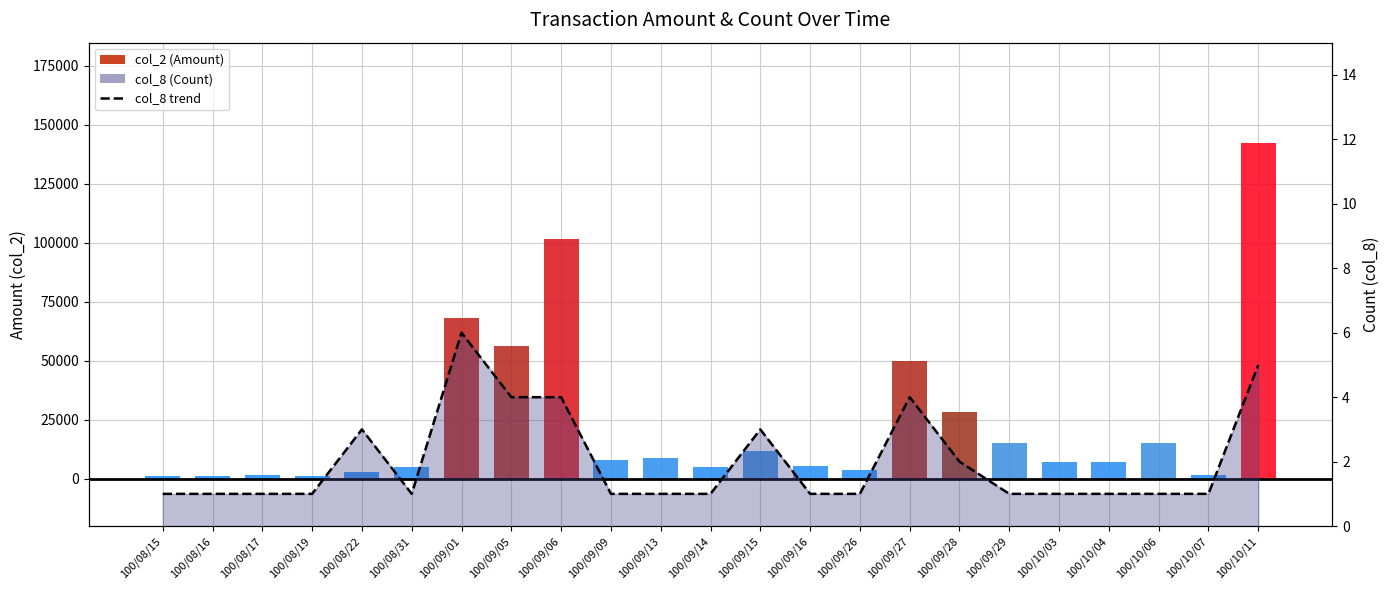

Reading left to right, list all the values displayed in this chart.

col_2 (Amount): 1120	1250	1430	1040	2780	5050	68250	56100	101400	8000	8700	4900	11760	5250	3850	50000	28500	15200	7300	7100	15000	1540	142090
col_8 trend: 1	1	1	1	3	1	6	4	4	1	1	1	3	1	1	4	2	1	1	1	1	1	5